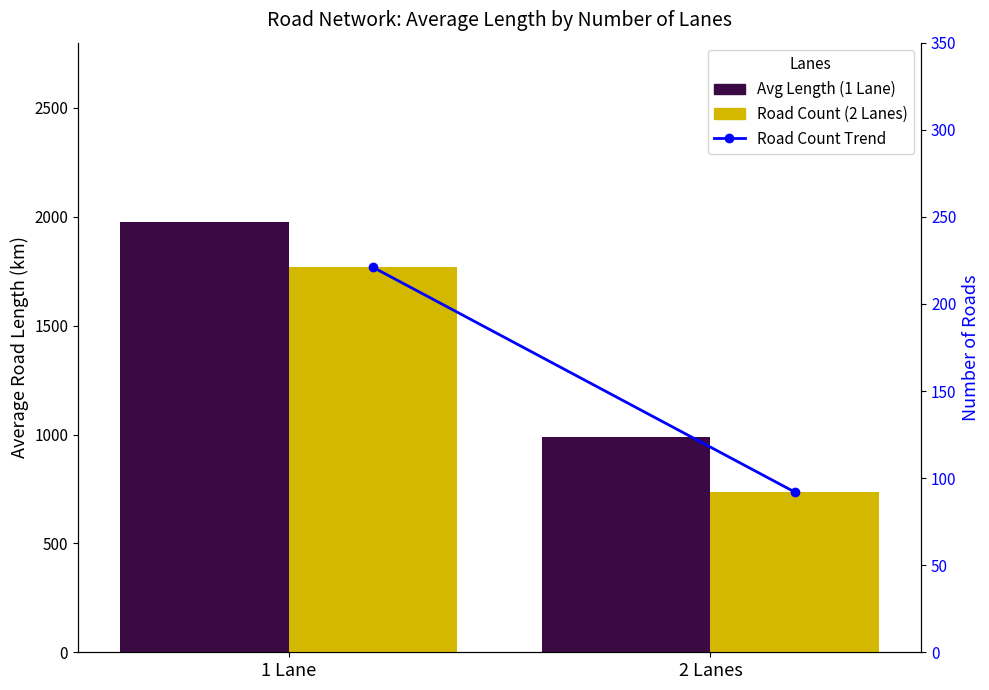

At which label is Avg Length (km) closest to 1481?

2 Lanes